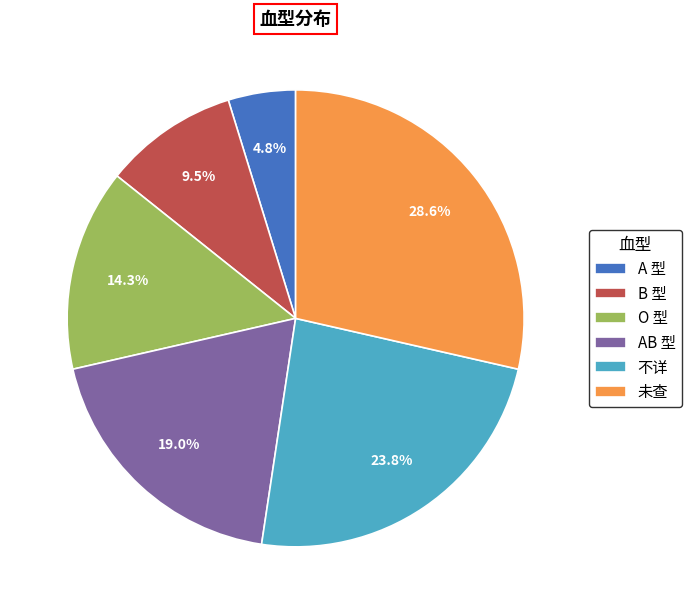

Approximately how many times larger is the value at 未查 compared to B 型?

3.0